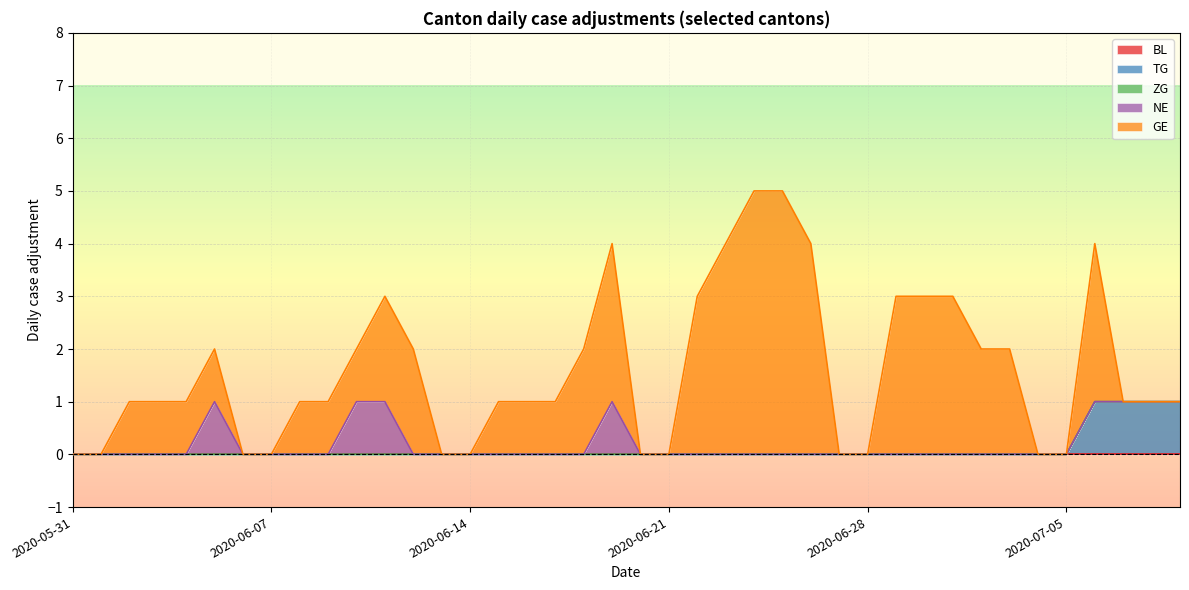

What are all the series names shown in the legend?

BL, TG, ZG, NE, GE